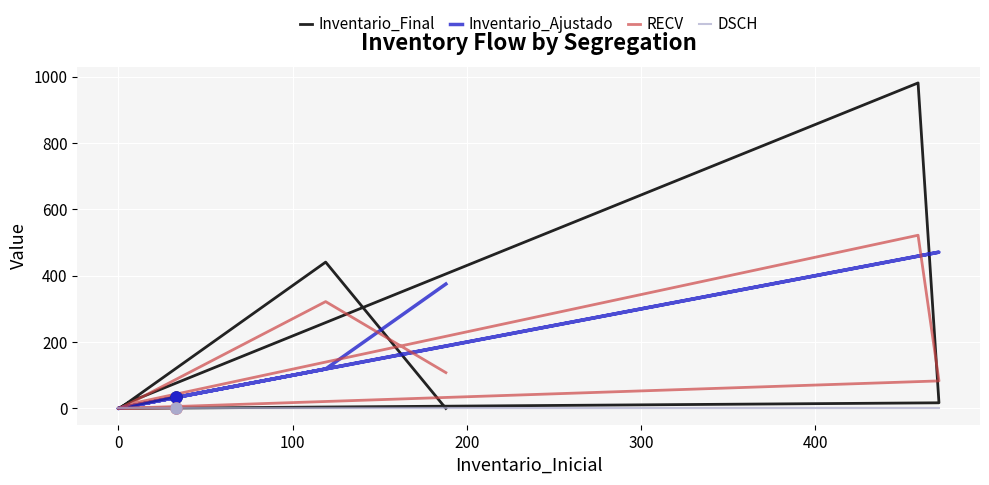

How many interior local valleys does the RECV series have?

2